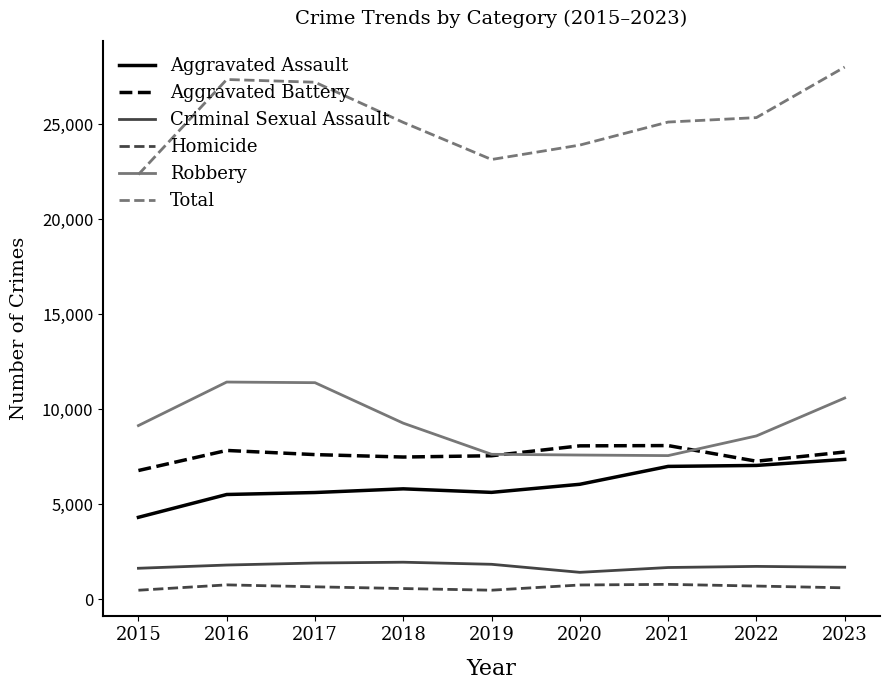

At 2017, list the series in order from smallest to largest.

Homicide, Criminal Sexual Assault, Aggravated Assault, Aggravated Battery, Robbery, Total